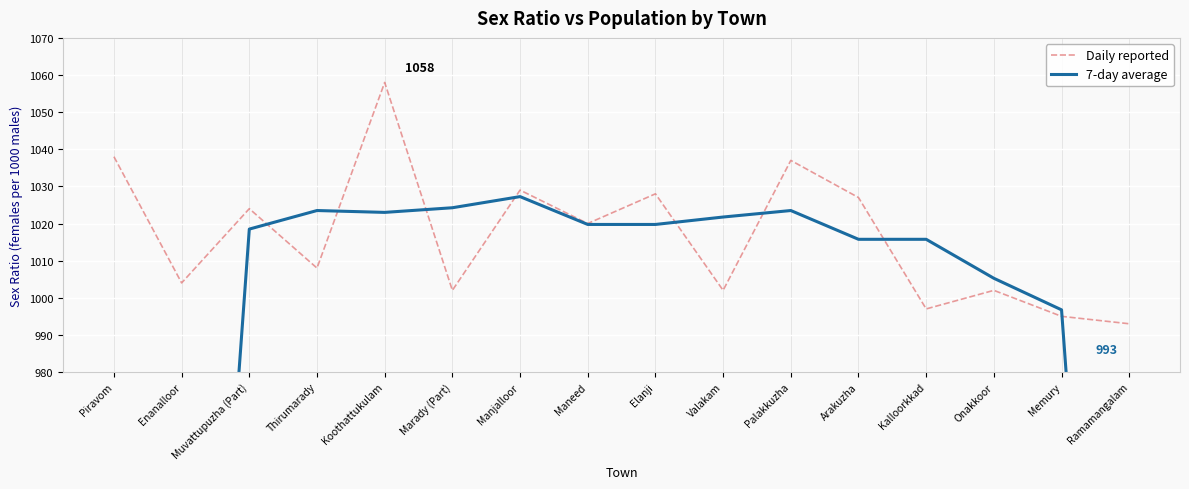

At which label does Daily reported first exceed 1020?

Piravom